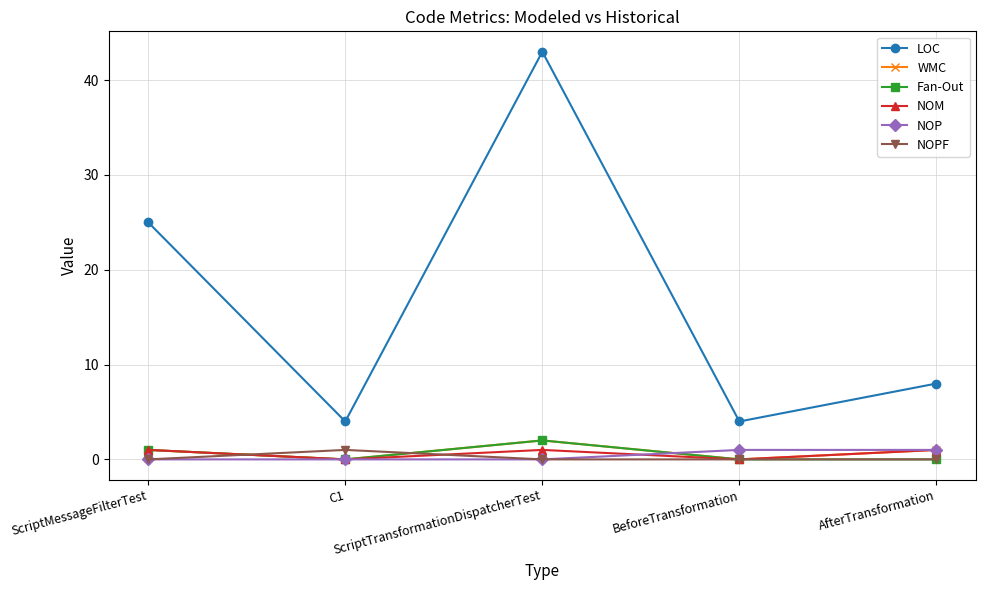

True or false: LOC and Fan-Out cross at least once.

False